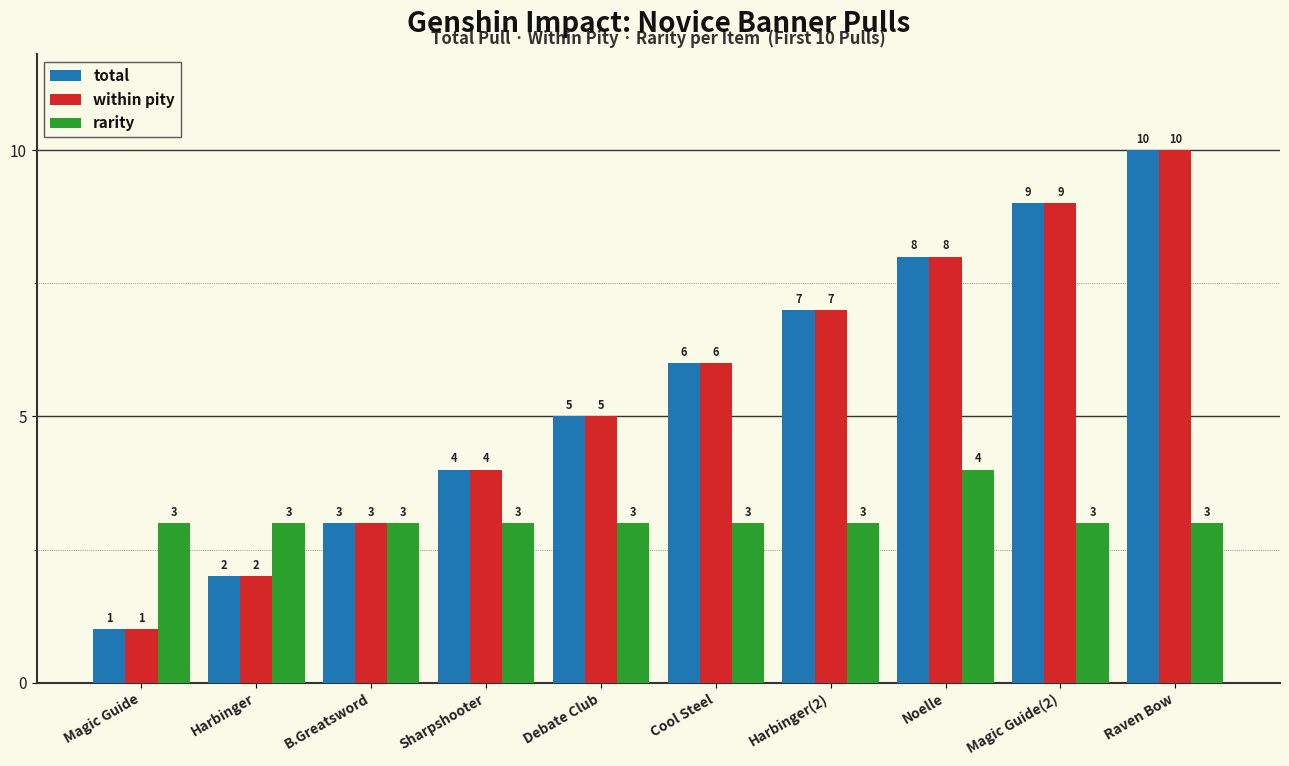

Is the value of total at Magic Guide(2) greater than the value of within pity at Sharpshooter?

Yes